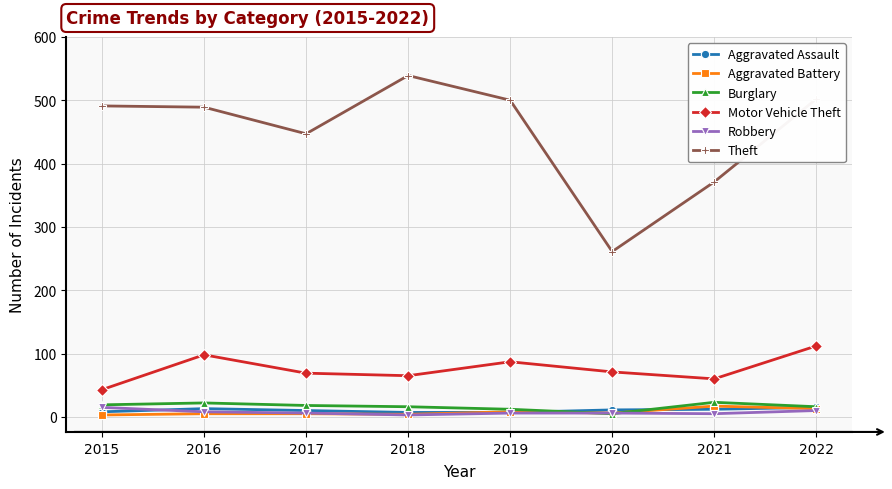

True or false: Aggravated Battery and Motor Vehicle Theft intersect in this chart.

False